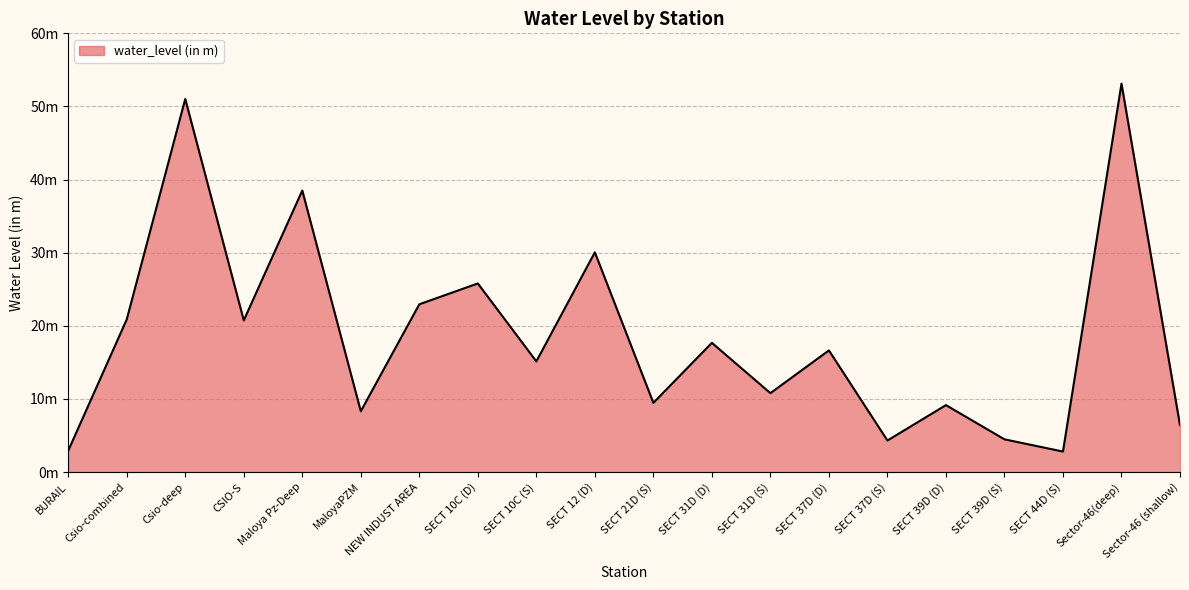

Does the chart display data point markers on the line(s)?

No